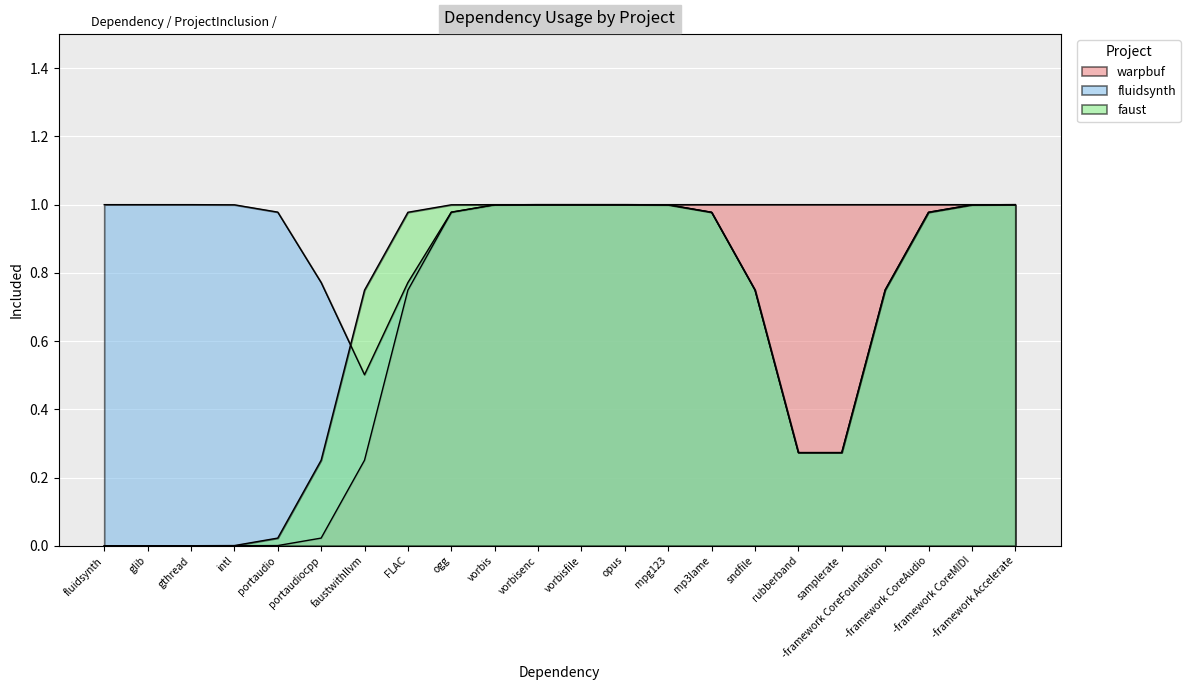

What position from the right is FLAC?

15